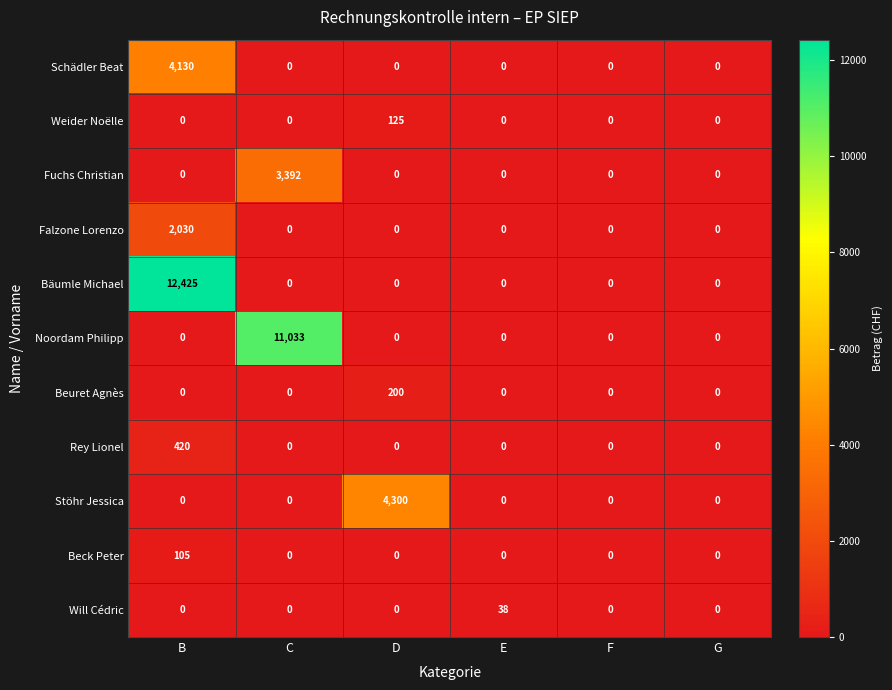

List the series in order of their peak value, lowest first.

Will Cédric, Beck Peter, Weider Noëlle, Beuret Agnès, Rey Lionel, Falzone Lorenzo, Fuchs Christian, Schädler Beat, Stöhr Jessica, Noordam Philipp, Bäumle Michael